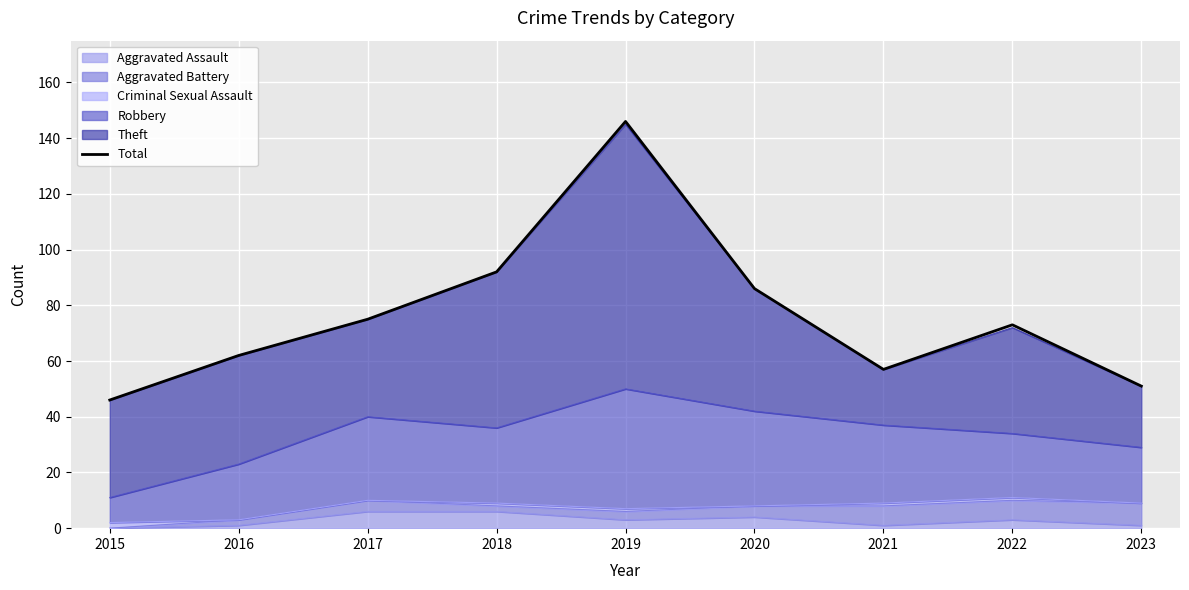

Which has a higher value, 2018 or 2020?

2018